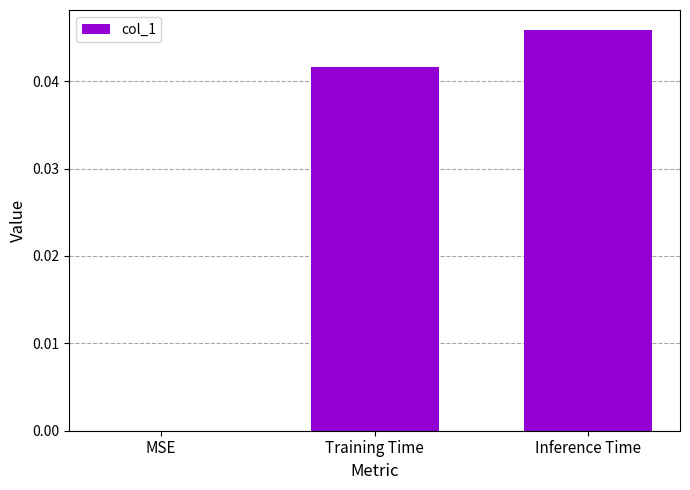

The chart shows a value of 0.0 at Training Time. True or false?

True